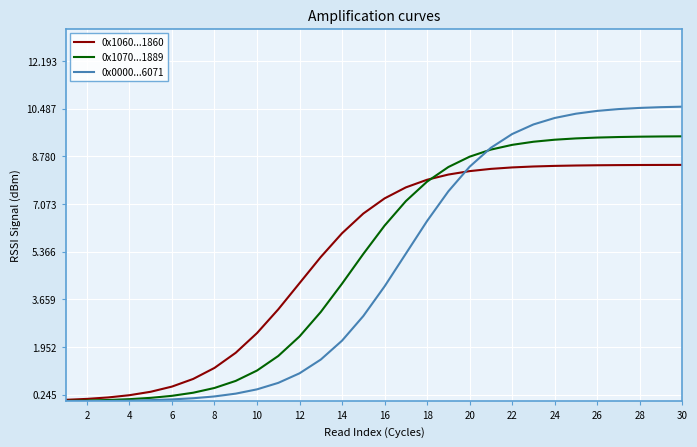

What is the highest value of the 0x1060...1860 series?

8.5